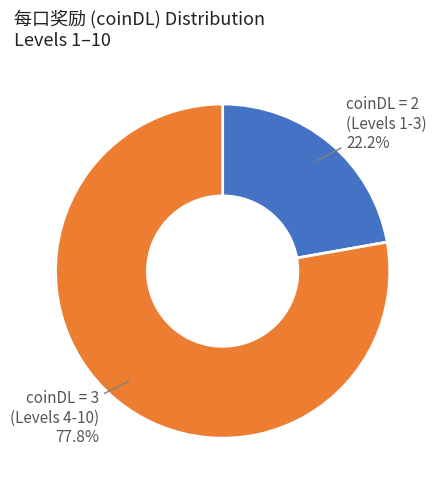

Is there any slice that represents more than half of the pie?

Yes